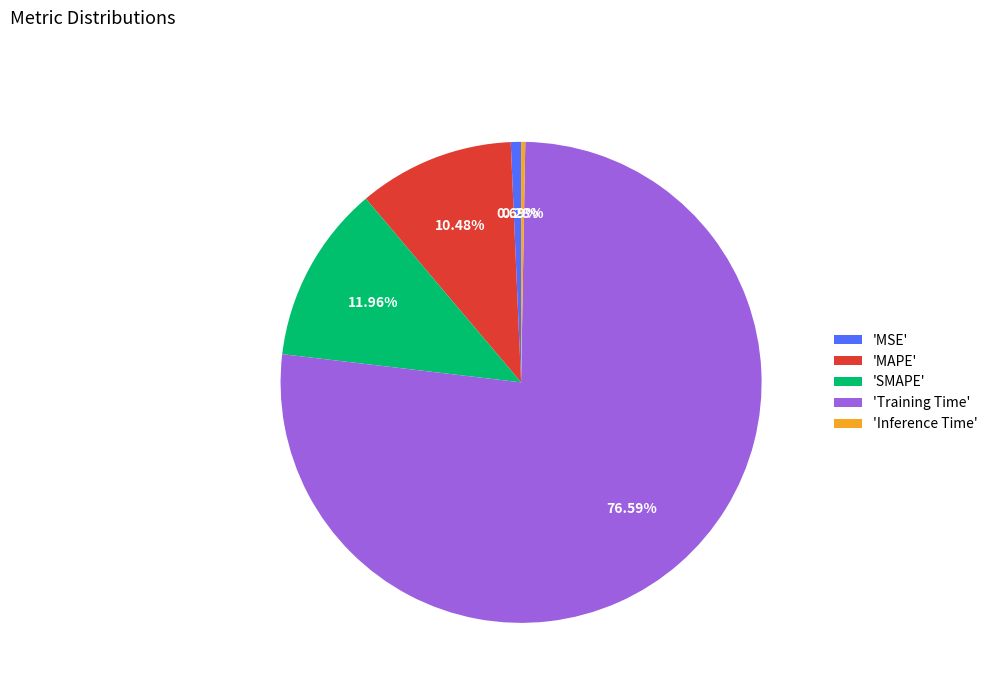

Do 'MAPE' and 'Inference Time' together represent more than half of the pie?

No